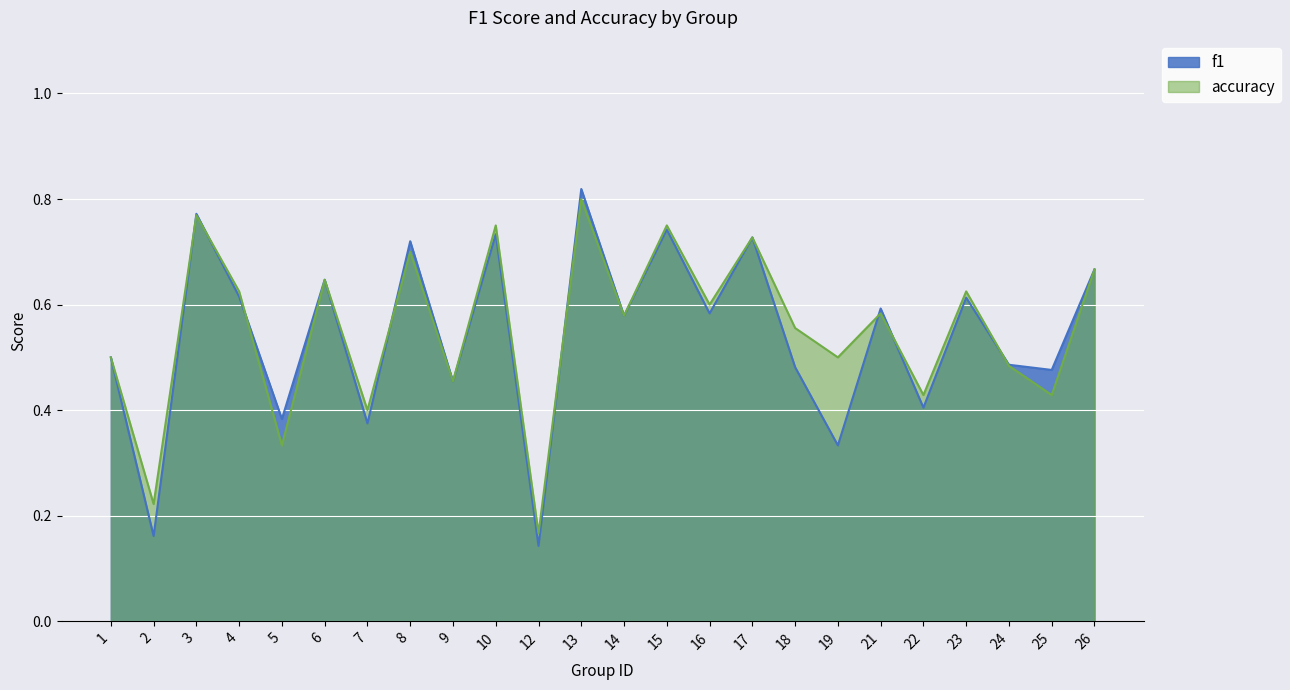

At which category does f1 reach its first local peak?

3